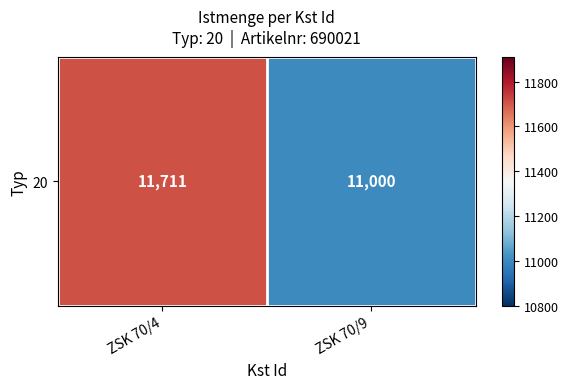

Reading right to left, what are all the values shown in this chart?

11000	11711